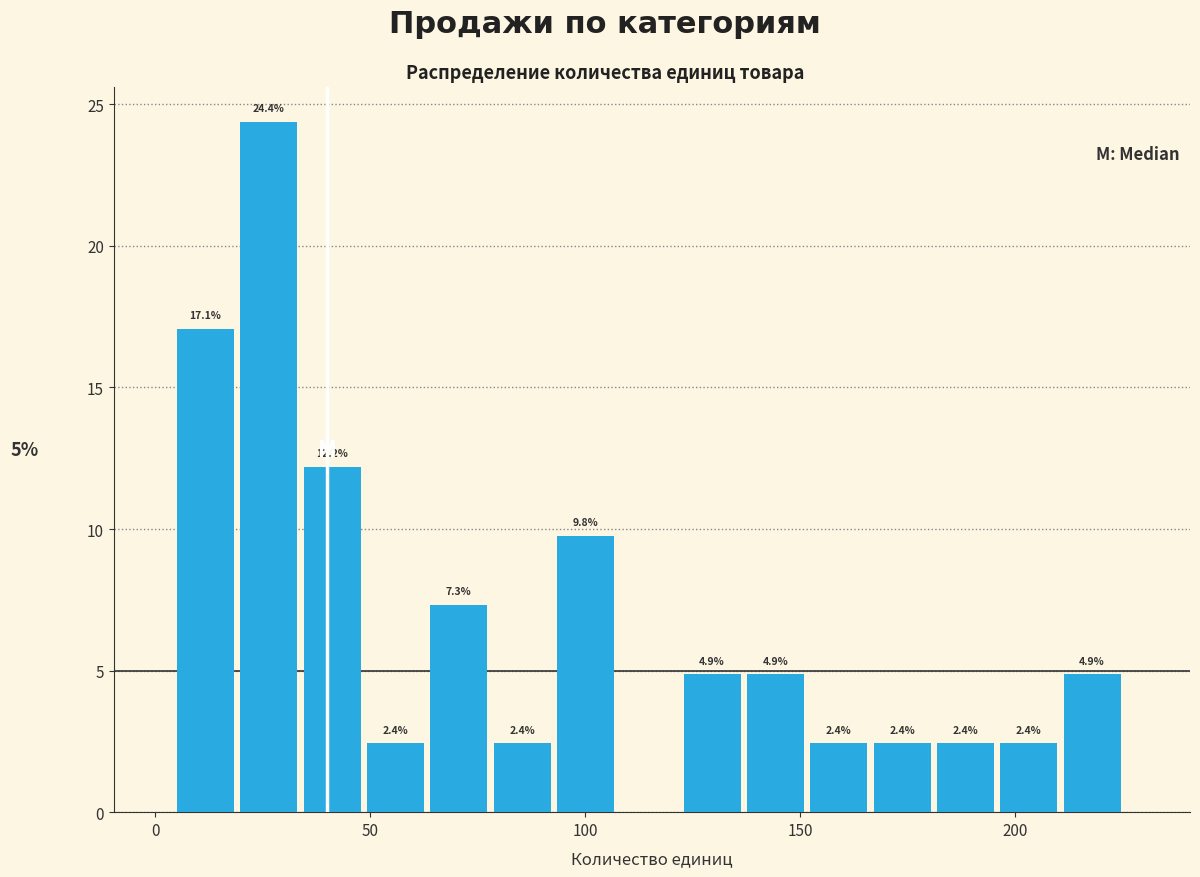

Around what value on the x-axis is the tallest bar? Give the approximate position of its centre, as read against the axis.

25